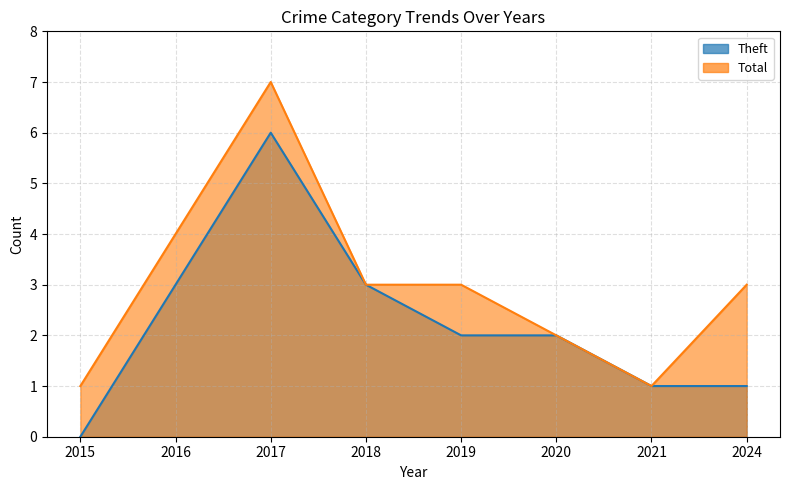

Where does the Theft series first go above 2?

2016